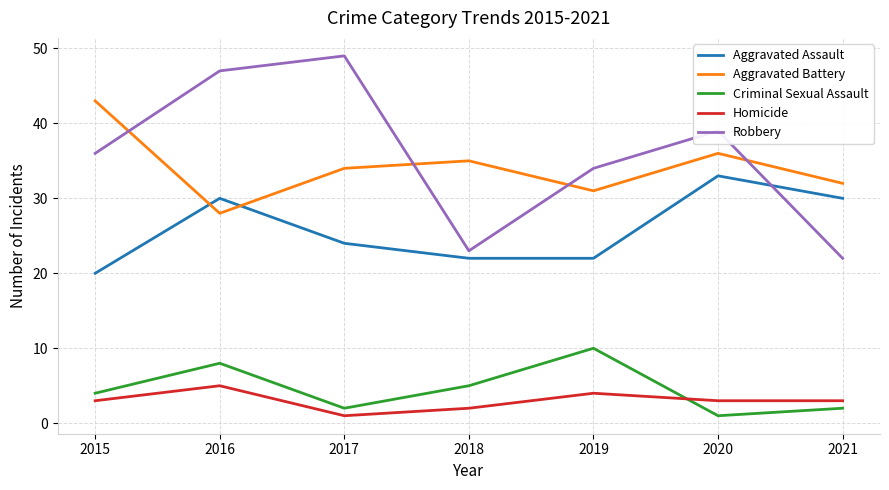

The Robbery series shows 6 at 2021. True or false?

False